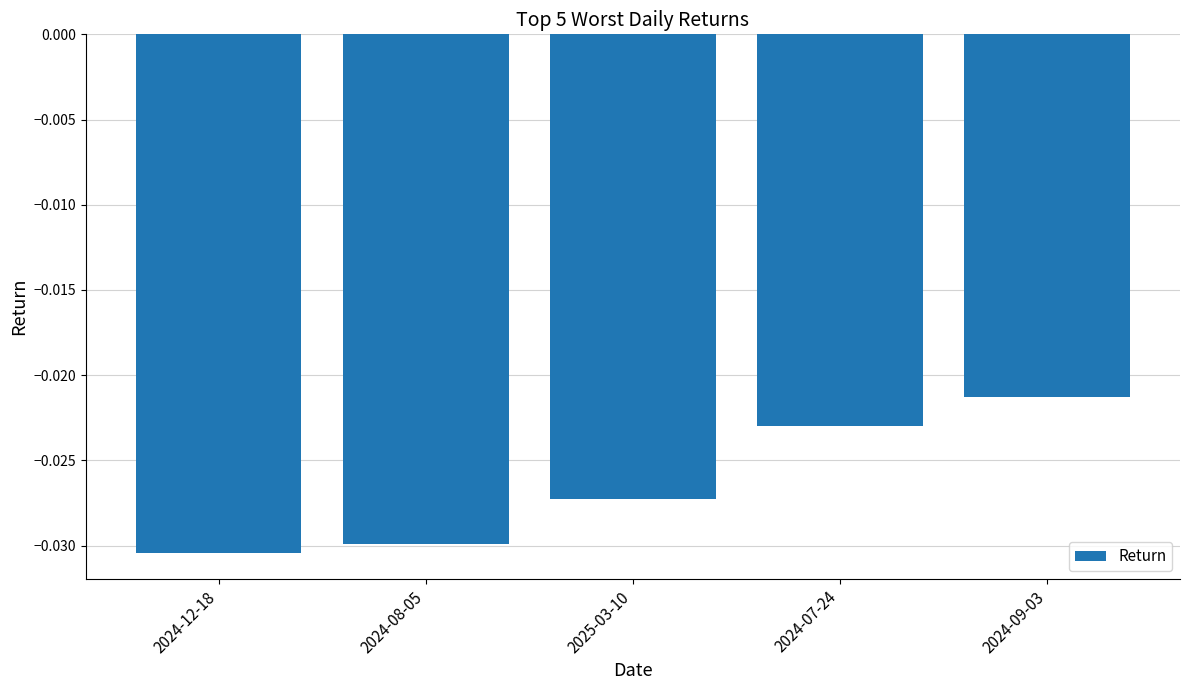

What position from the left is 2024-12-18?

1